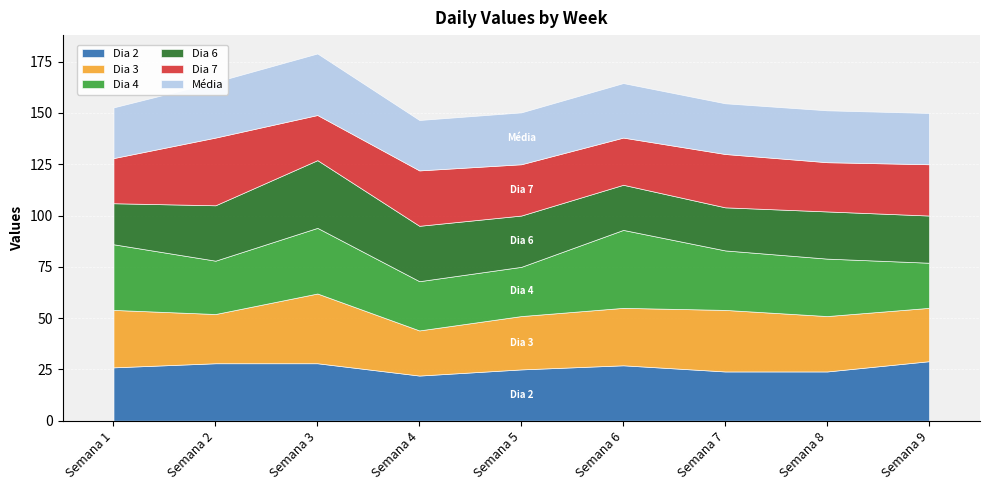

How many intersections are there between Dia 7 and Dia 4?

5